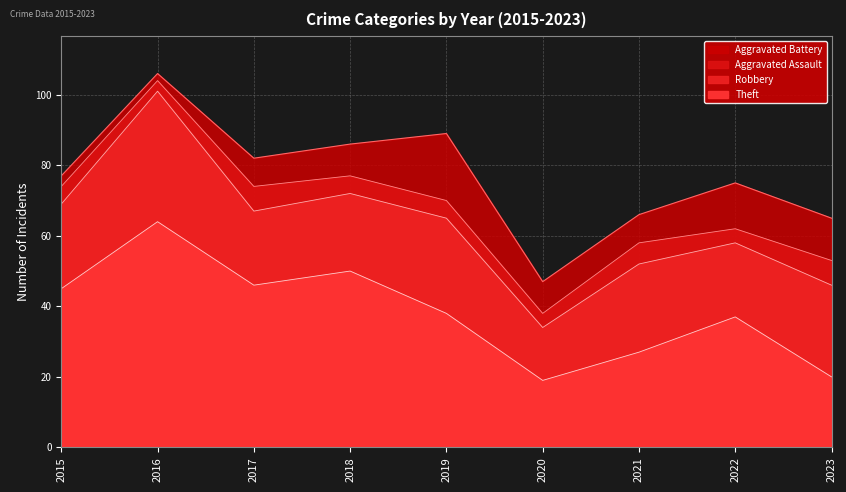

At which label does Aggravated Assault reach its minimum?

2016